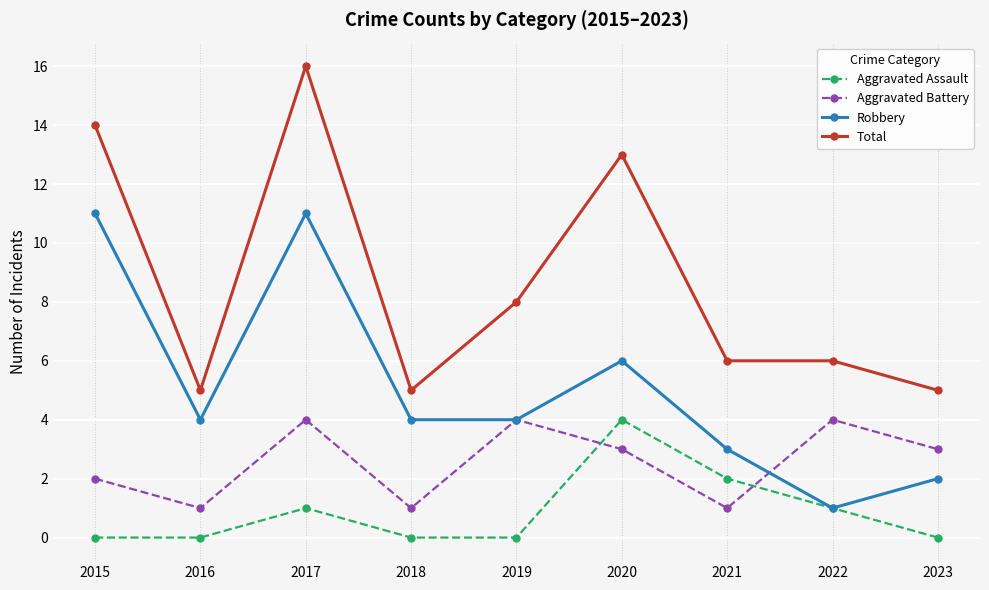

What is the value of the Robbery point at the 5th from the left?

4